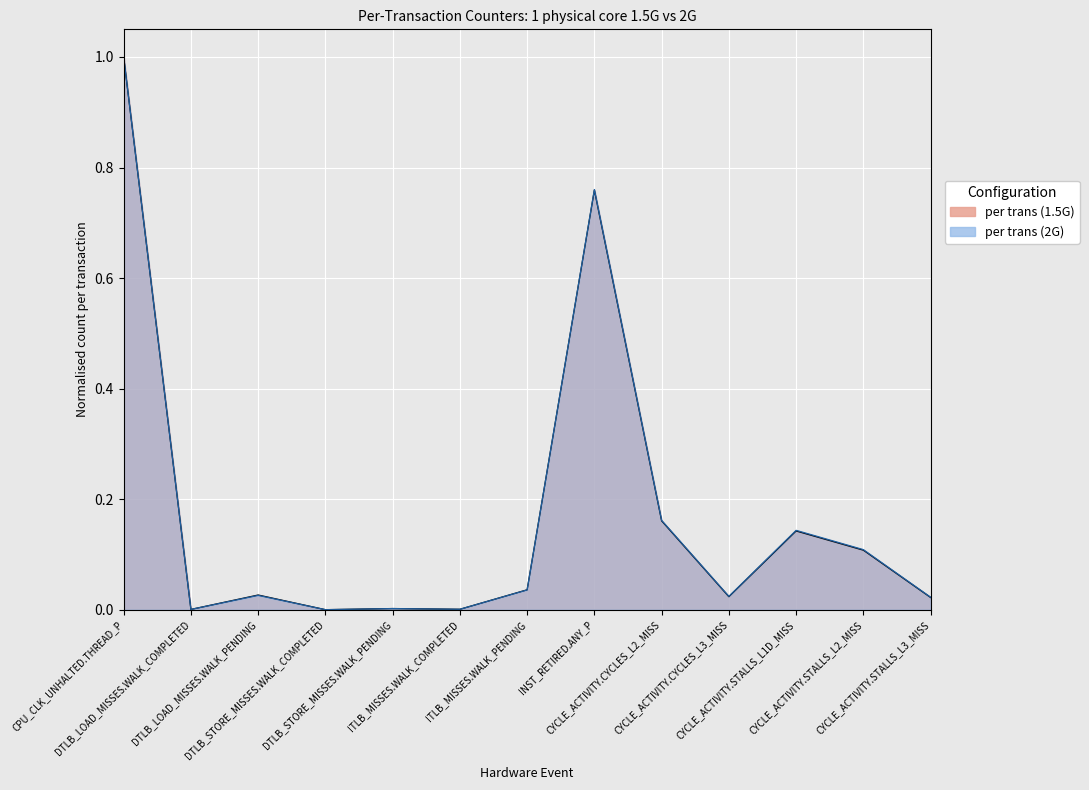

Is it true that per trans (2G) equals 0.0 at CYCLE_ACTIVITY.CYCLES_L3_MISS?

True